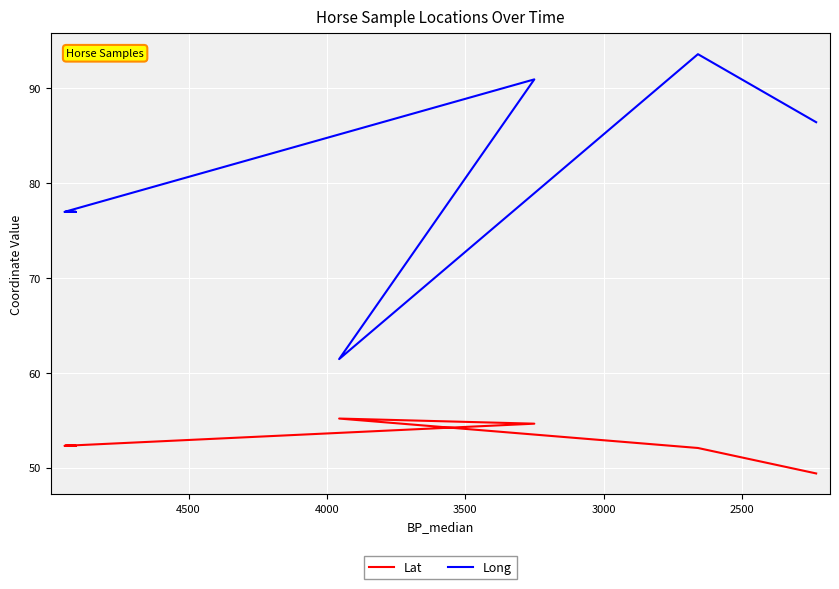

The value of Lat at 14 is 98.2. True or false?

False